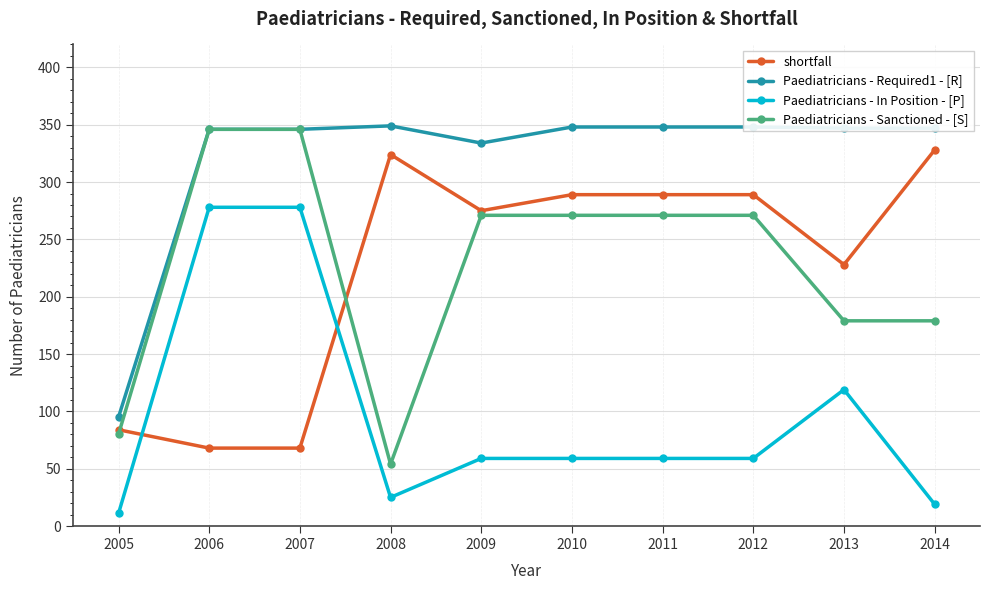

At 2010, list the series in order from largest to smallest.

Paediatricians - Required1 - [R], shortfall, Paediatricians - Sanctioned - [S], Paediatricians - In Position - [P]